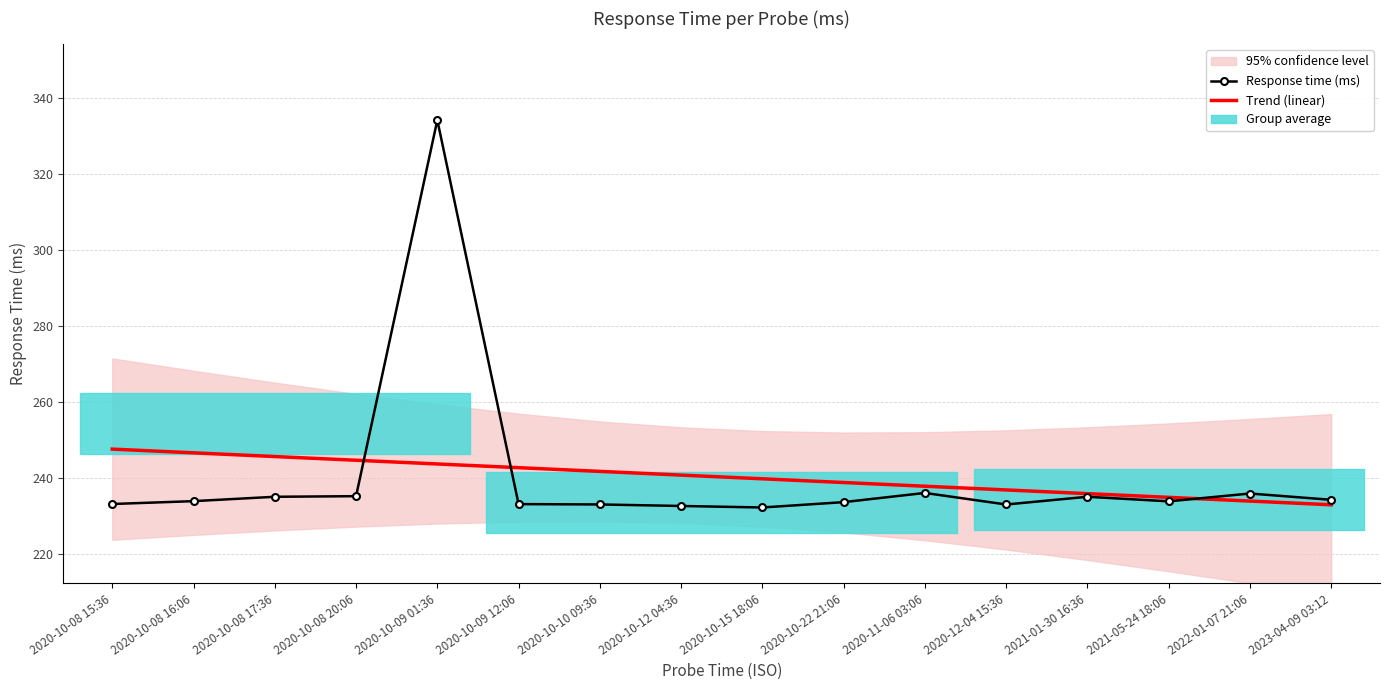

Which series changed the most between 2020-10-09 01:36 and 2021-01-30 16:36?

Response time (ms)